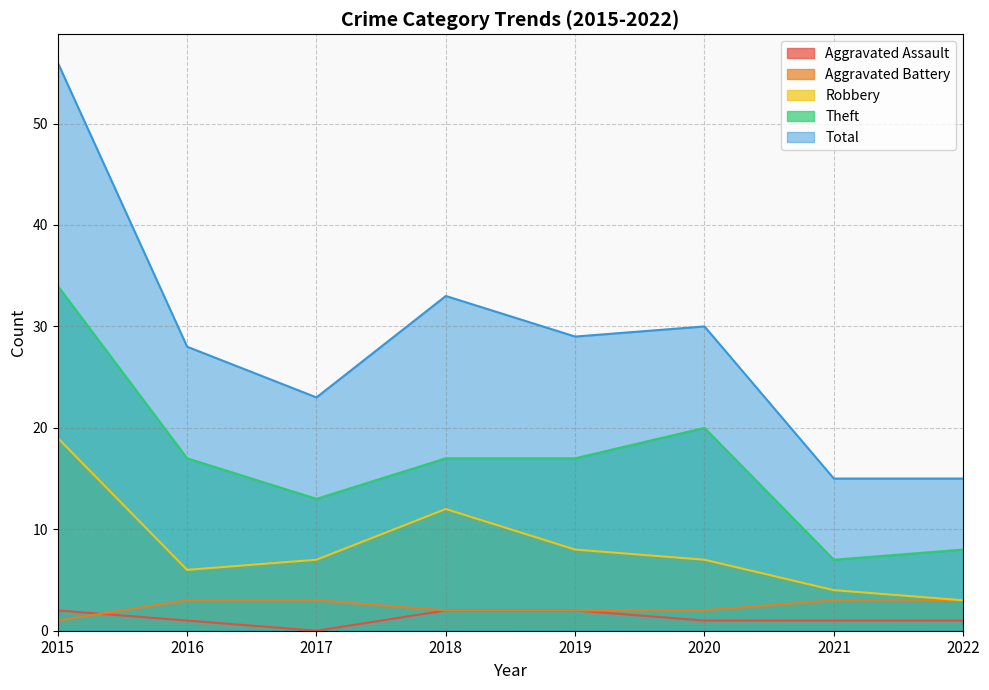

Reading right to left, transcribe all the data shown in this chart.

Aggravated Assault: 2022=1	2021=1	2020=1	2019=2	2018=2	2017=0	2016=1	2015=2
Aggravated Battery: 2022=3	2021=3	2020=2	2019=2	2018=2	2017=3	2016=3	2015=1
Robbery: 2022=3	2021=4	2020=7	2019=8	2018=12	2017=7	2016=6	2015=19
Theft: 2022=8	2021=7	2020=20	2019=17	2018=17	2017=13	2016=17	2015=34
Total: 2022=15	2021=15	2020=30	2019=29	2018=33	2017=23	2016=28	2015=56